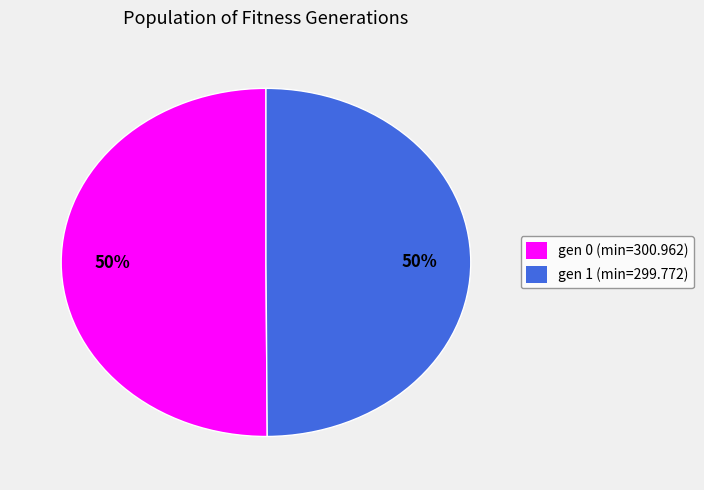

How many slices are in this pie chart?

2